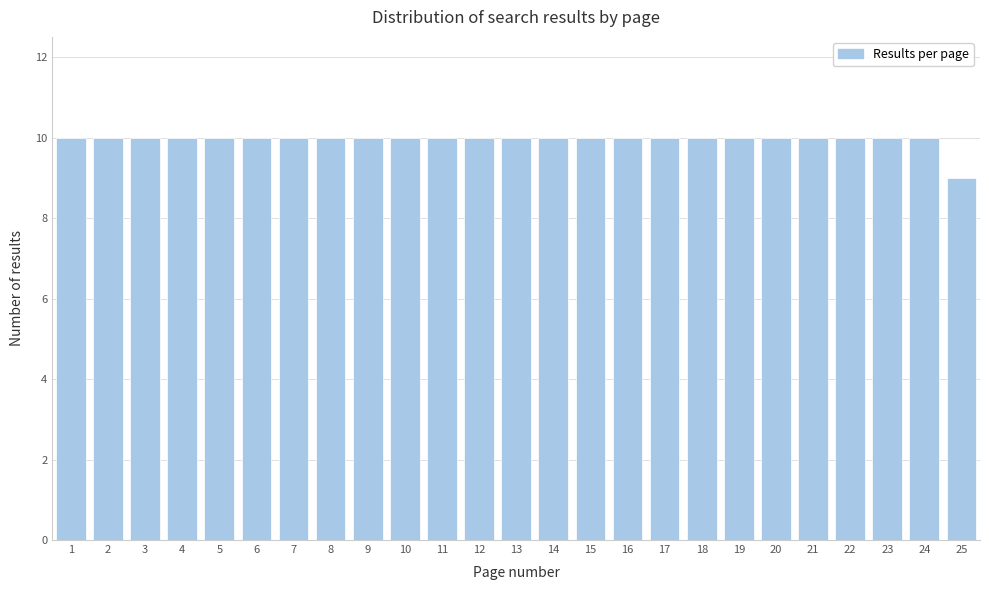

Reading left to right, extract all data points from this chart.

10	10	10	10	10	10	10	10	10	10	10	10	10	10	10	10	10	10	10	10	10	10	10	10	9